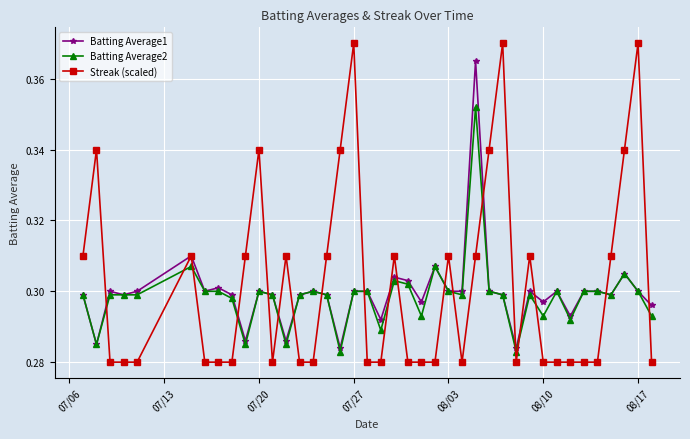

What are all the series names shown in the legend?

Batting Average1, Batting Average2, Streak (scaled)